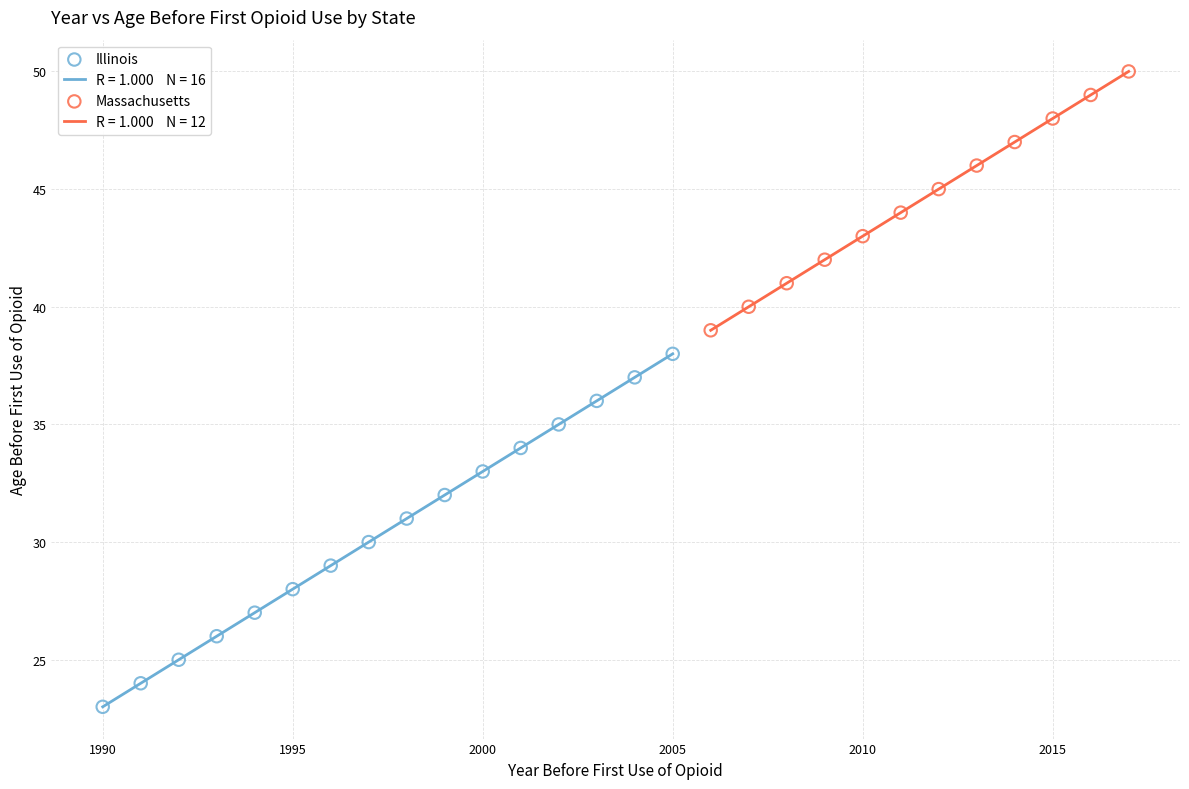

Which series reaches the minimum Y coordinate?

Illinois